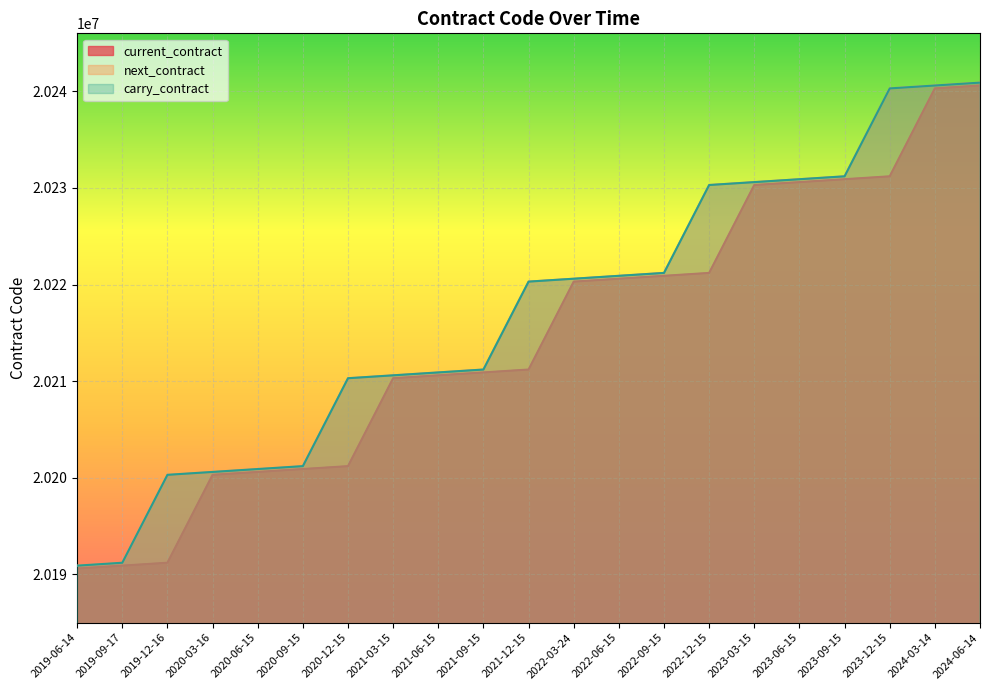

At which label is current_contract closest to 20215600?

2021-12-15